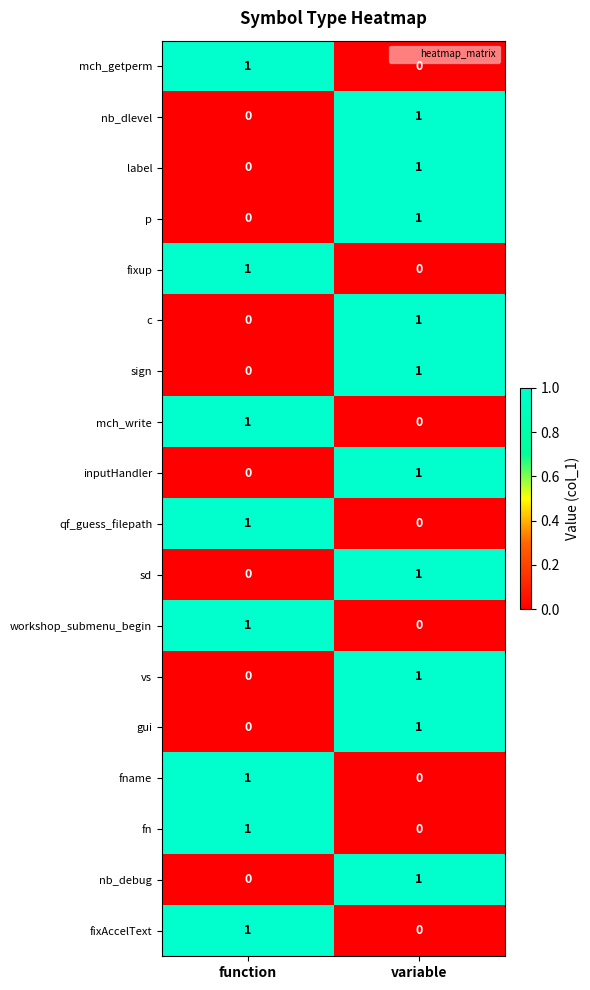

Rank the categories by fname value from lowest to highest.

variable, function